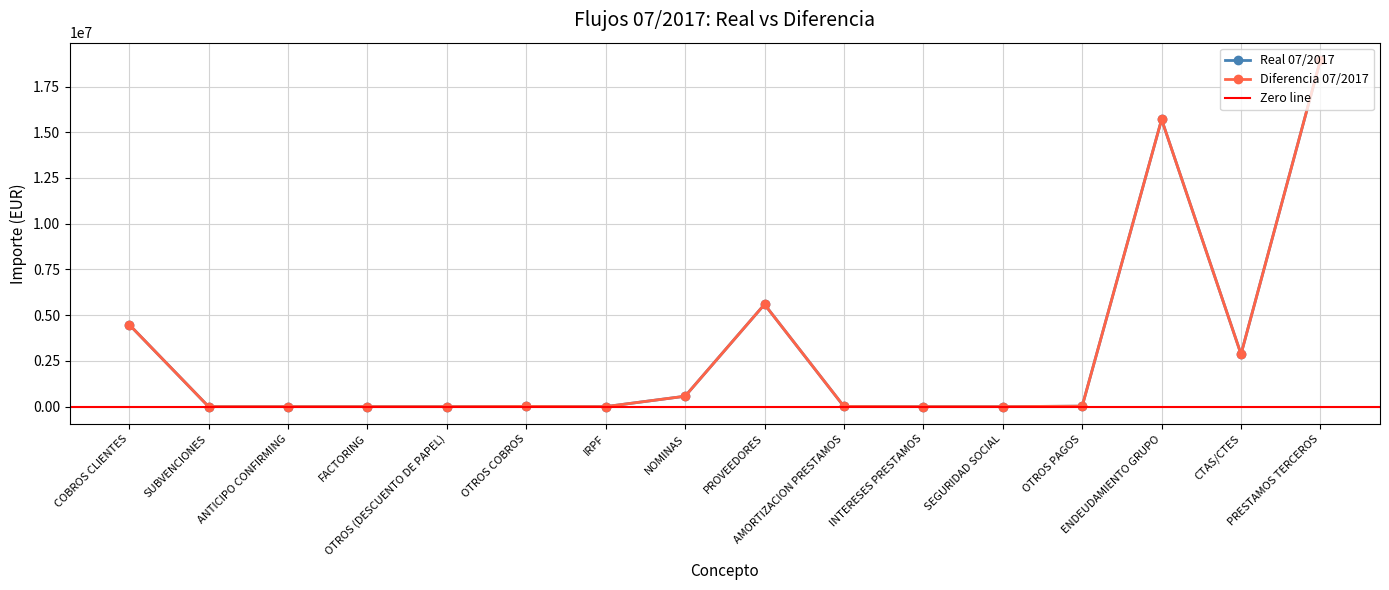

Does the chart have visible grid lines?

Yes